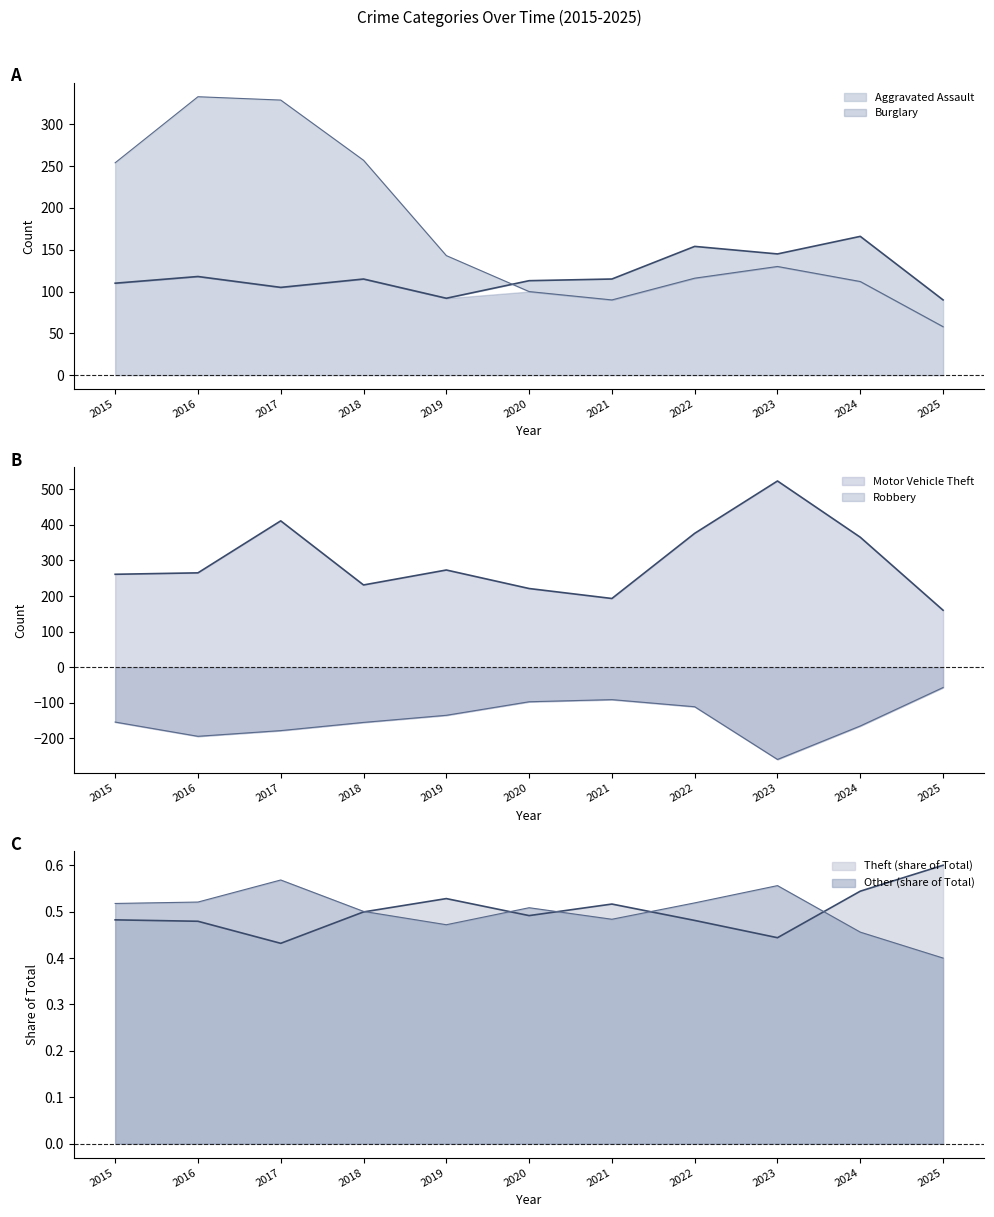

At how many categories does at least one series exceed 242?

8